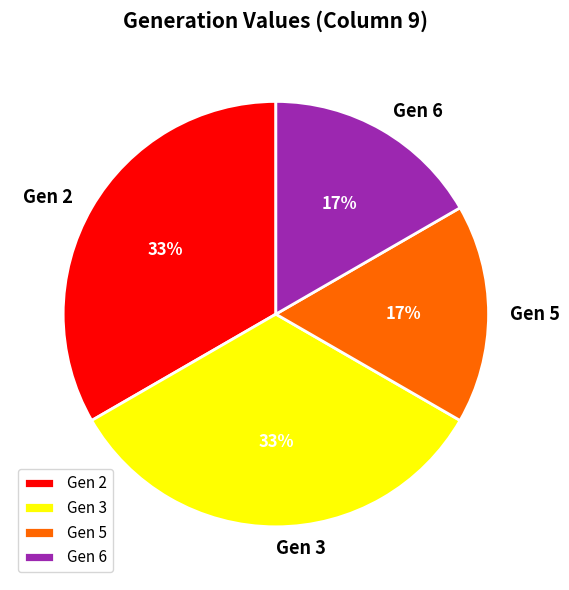

Does Gen 5 account for over 50% of the chart?

No